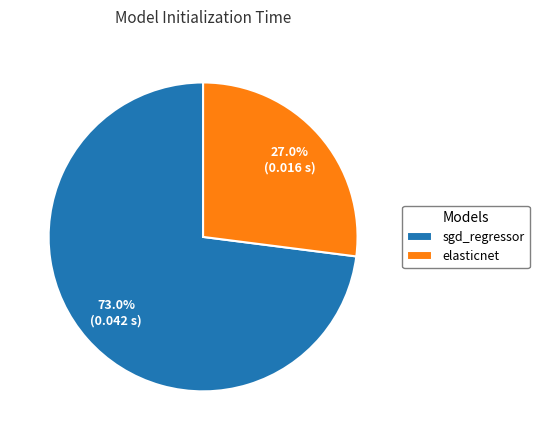

Is it true that elasticnet is 40% of the pie?

False